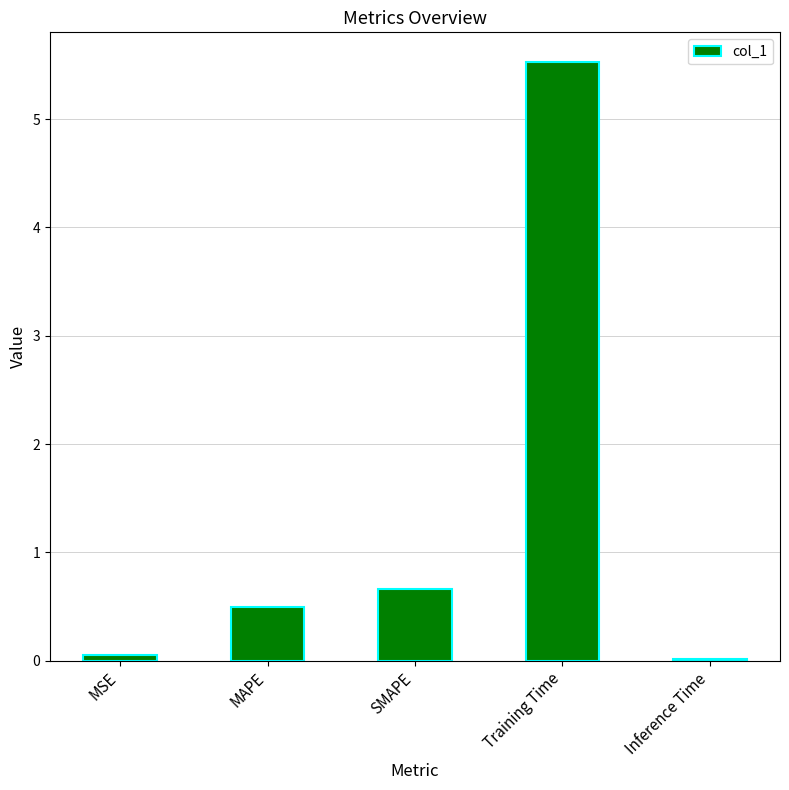

What is the label of the 3rd bar from the right?

SMAPE